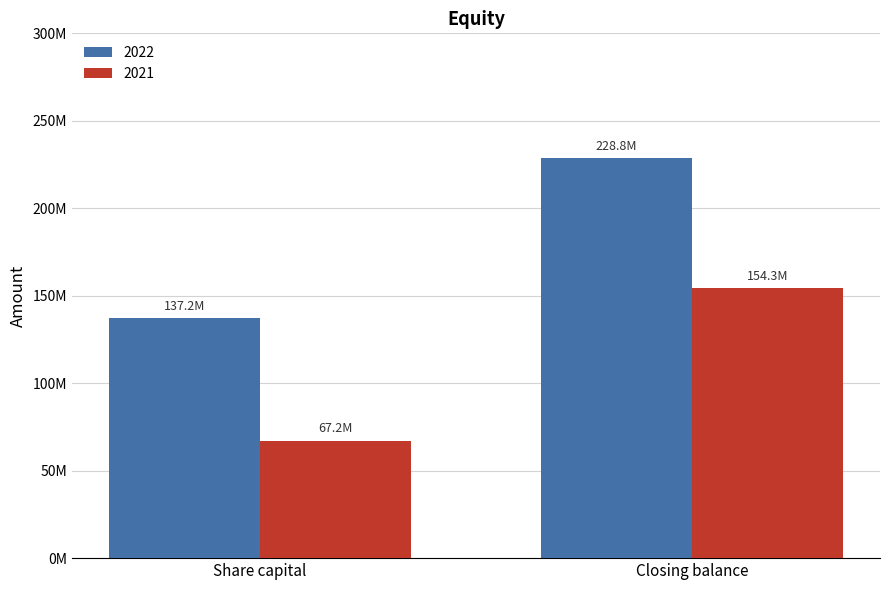

What is the difference between the highest and lowest values at Closing balance?

74509523